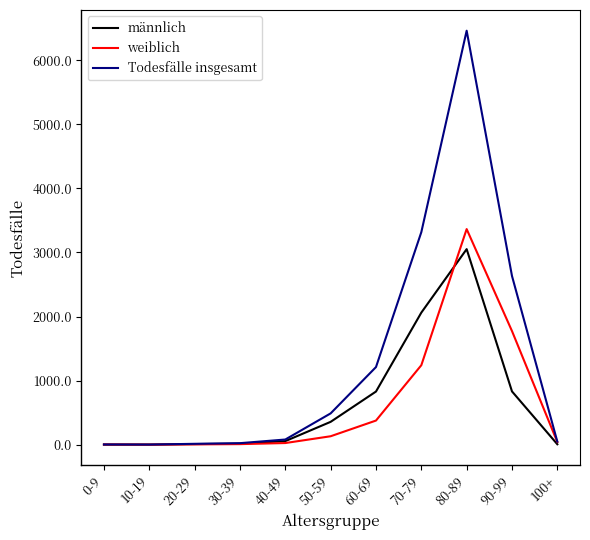

At which label is weiblich closest to 1682?

90-99